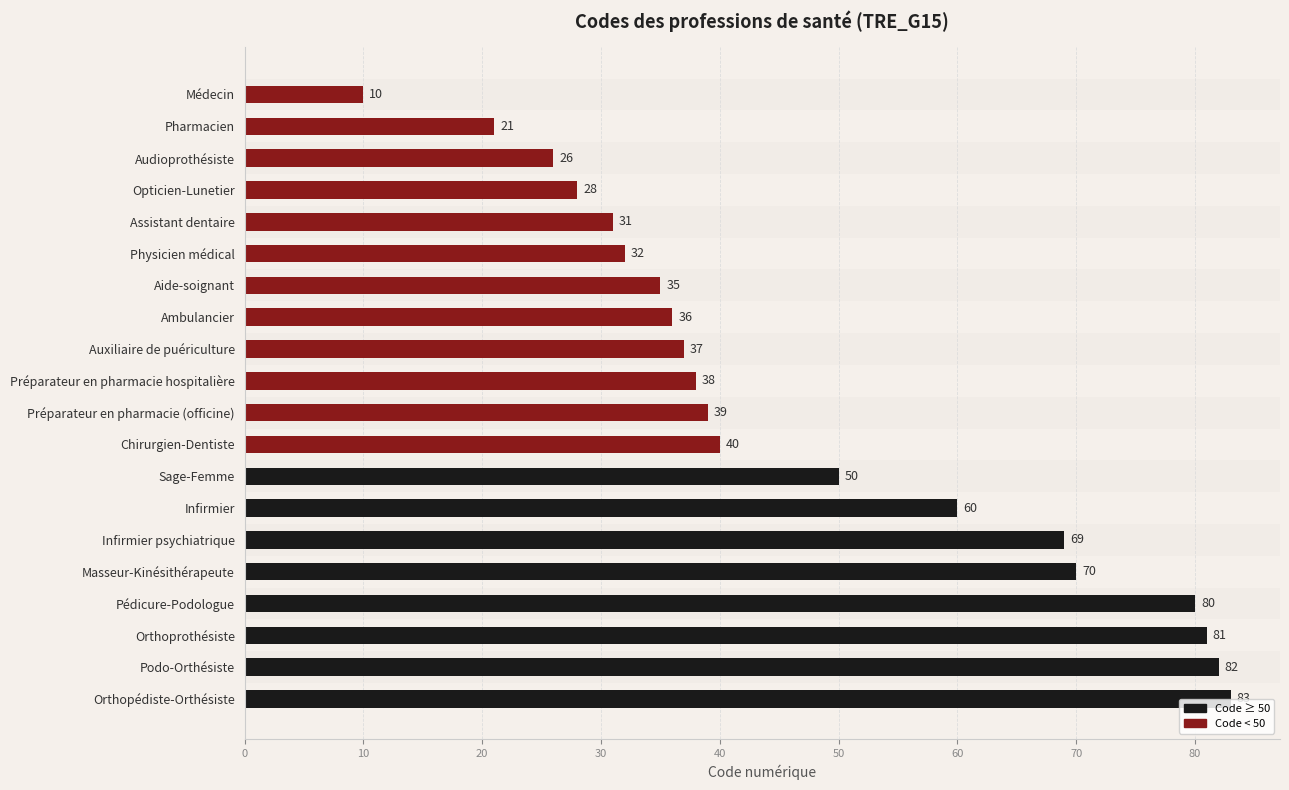

What is the smallest value displayed?

10